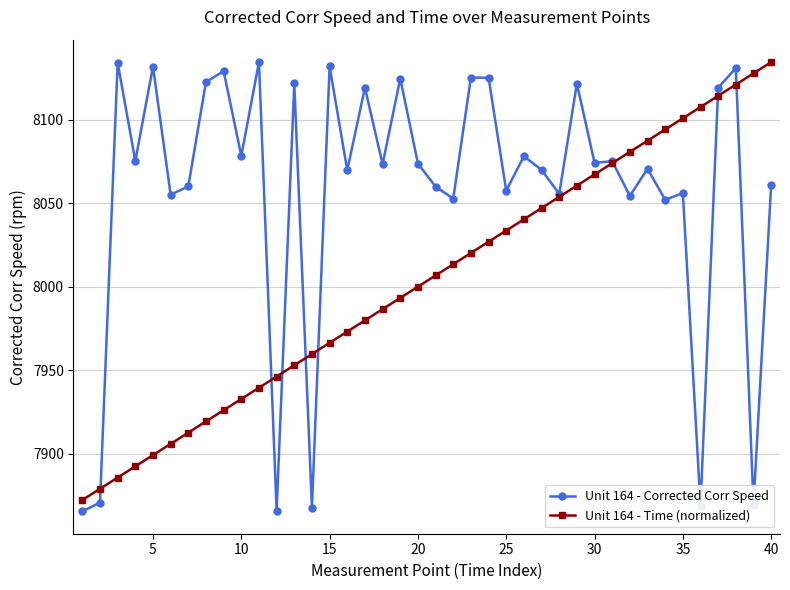

Which series has the widest spread of values?

Unit 164 - Corrected Corr Speed